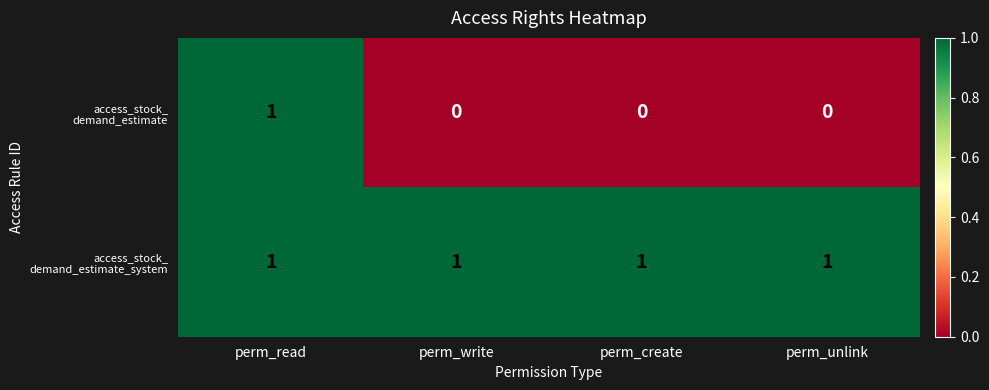

At how many categories does at least one series exceed 0?

4